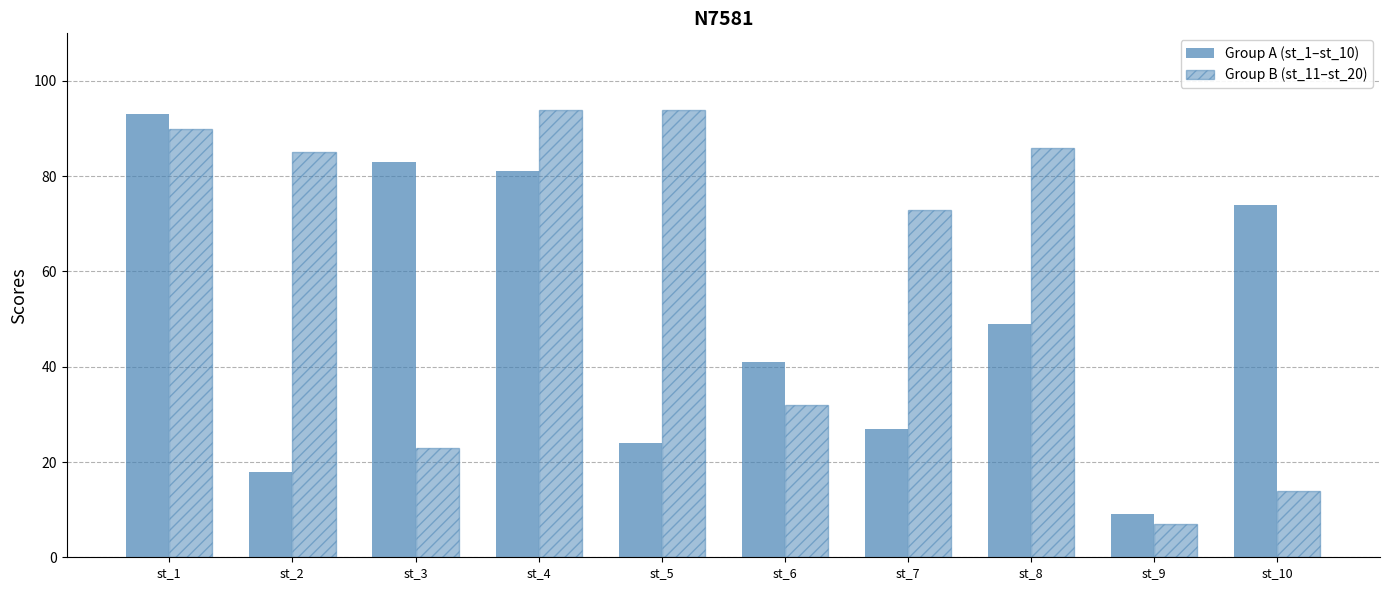

Reading left to right, what are all the values shown in this chart?

Group A (st_1–st_10): st_1=93	st_2=18	st_3=83	st_4=81	st_5=24	st_6=41	st_7=27	st_8=49	st_9=9	st_10=74
Group B (st_11–st_20): st_1=90	st_2=85	st_3=23	st_4=94	st_5=94	st_6=32	st_7=73	st_8=86	st_9=7	st_10=14